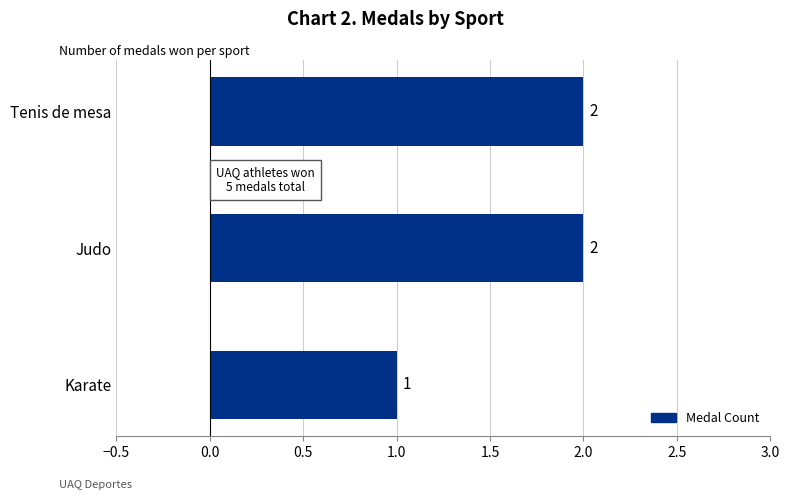

Reading bottom to top, extract all data points from this chart.

Karate=1	Judo=2	Tenis de mesa=2